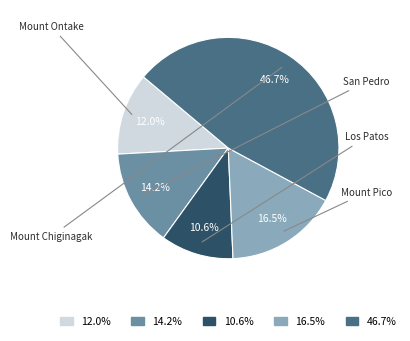

Is there a majority slice in this chart?

No